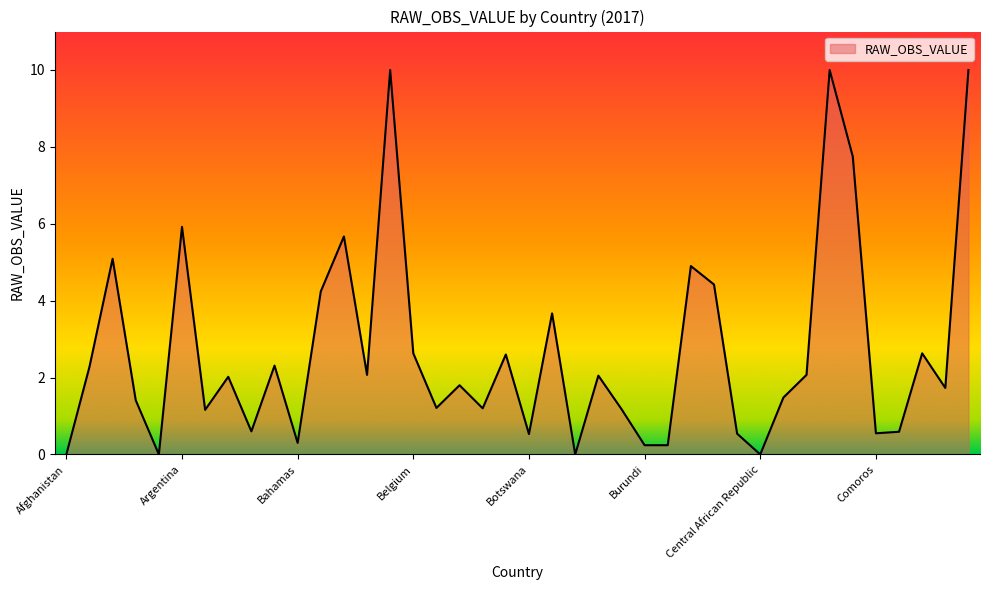

What is the greatest value displayed?

10.0